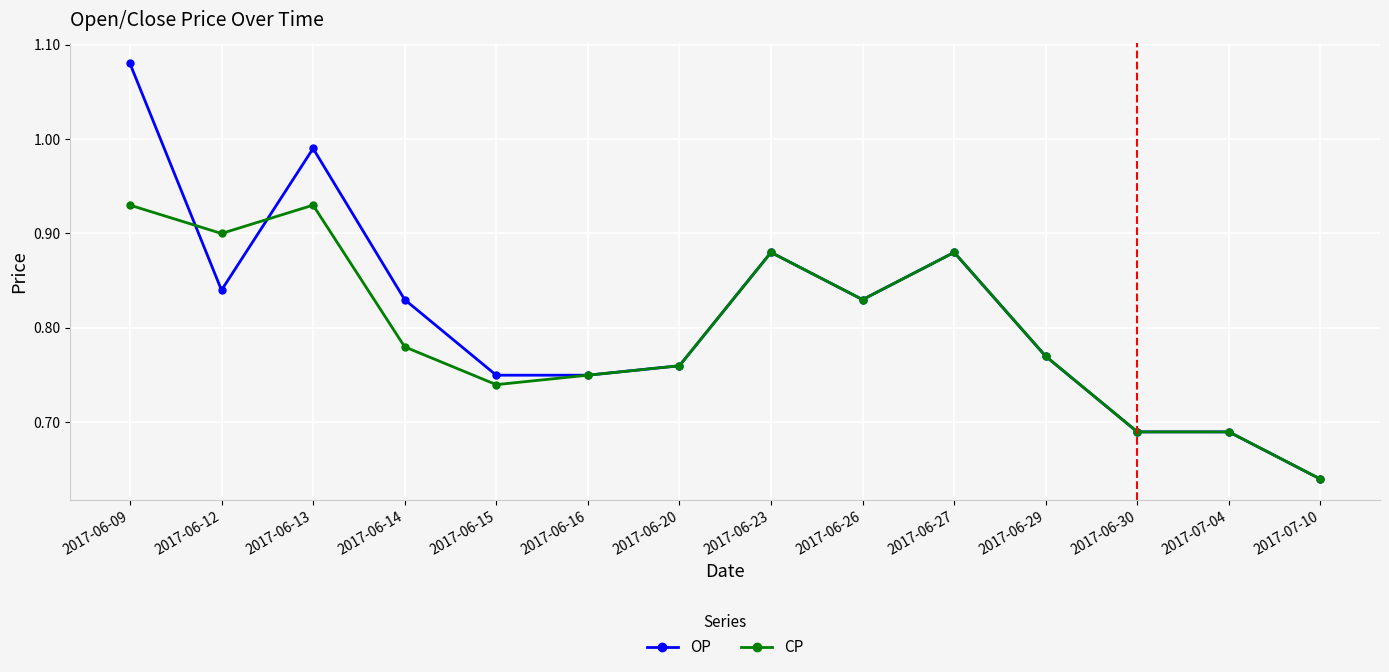

Where is CP nearest to the value 0?

2017-07-10